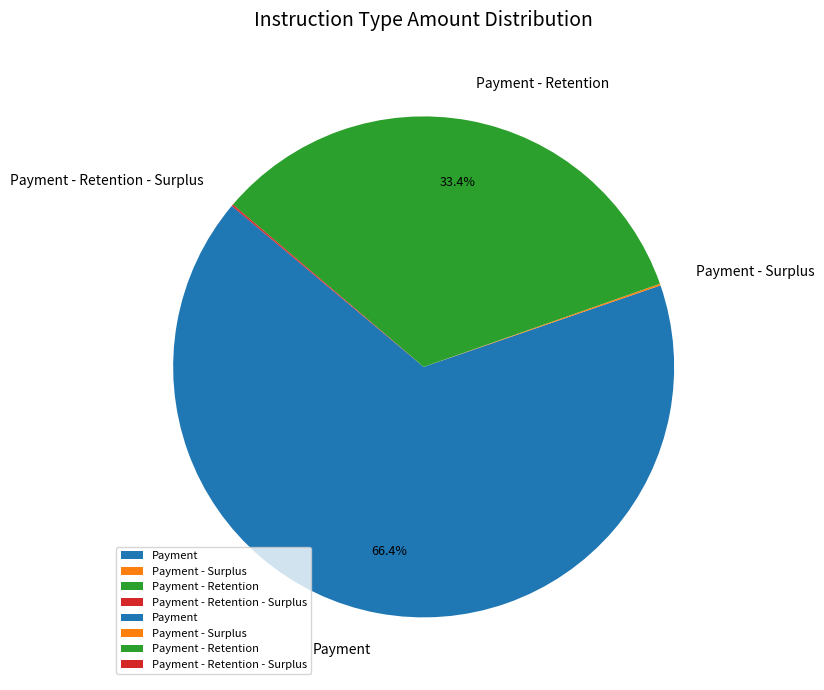

What percentage is NOT represented by Payment - Retention?

66.6%